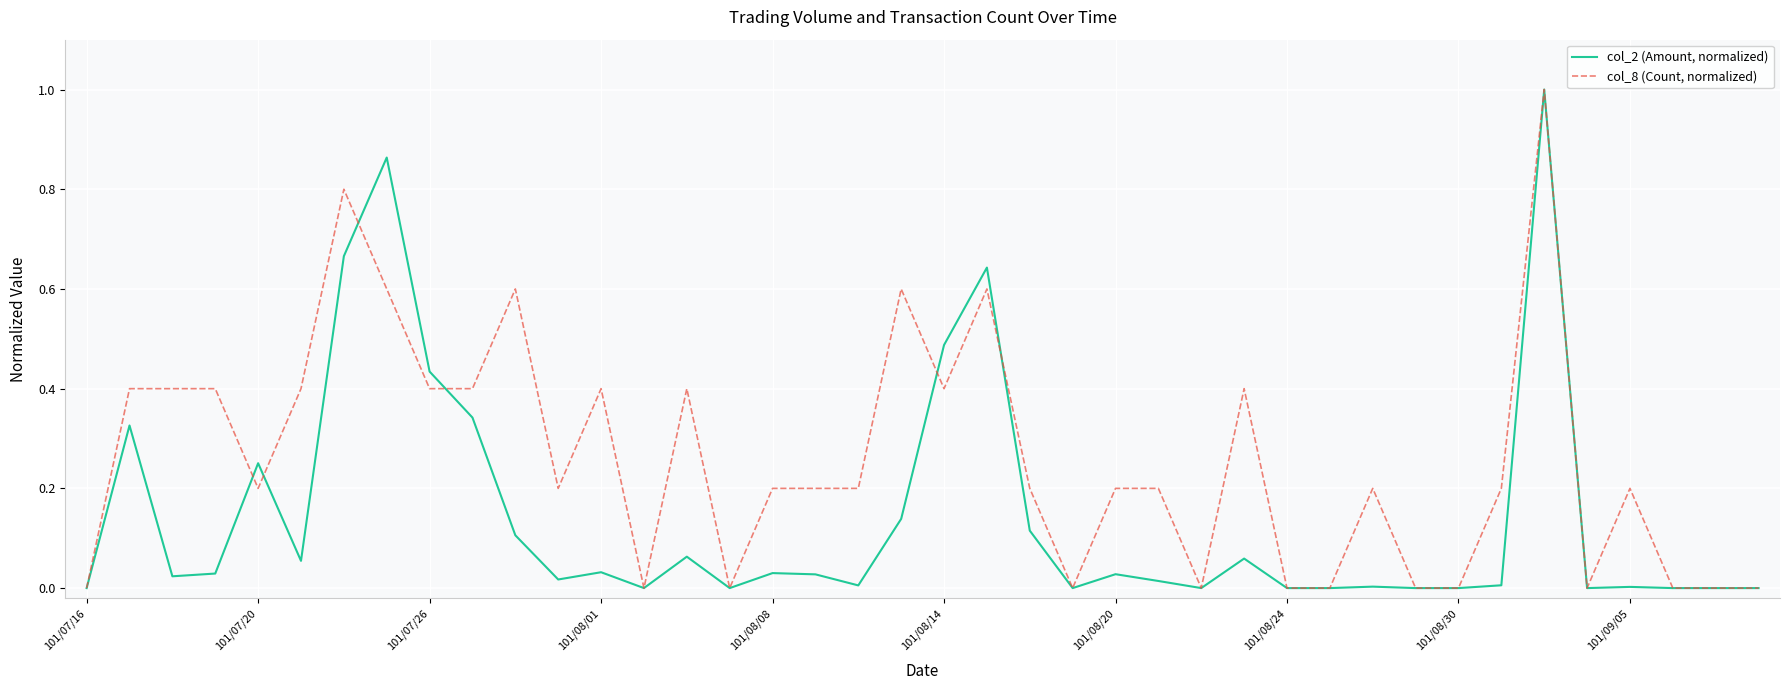

Which series has the largest total across all categories?

col_8 (Count, normalized)